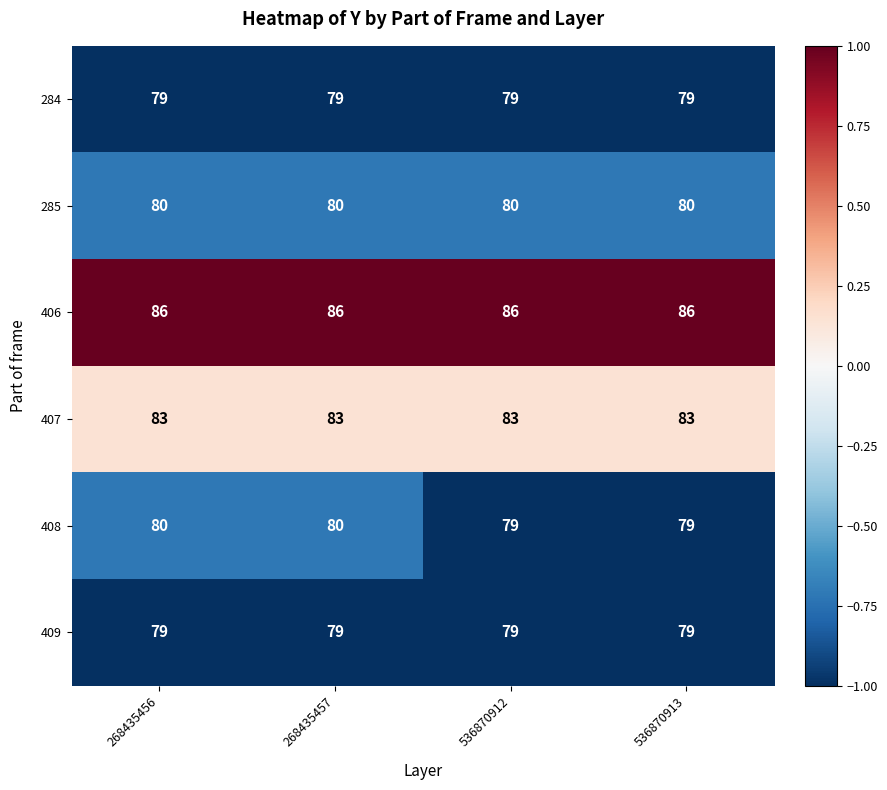

Reading left to right, list all the values displayed in this chart.

284: 79	79	79	79
285: 80	80	80	80
406: 86	86	86	86
407: 83	83	83	83
408: 80	80	79	79
409: 79	79	79	79